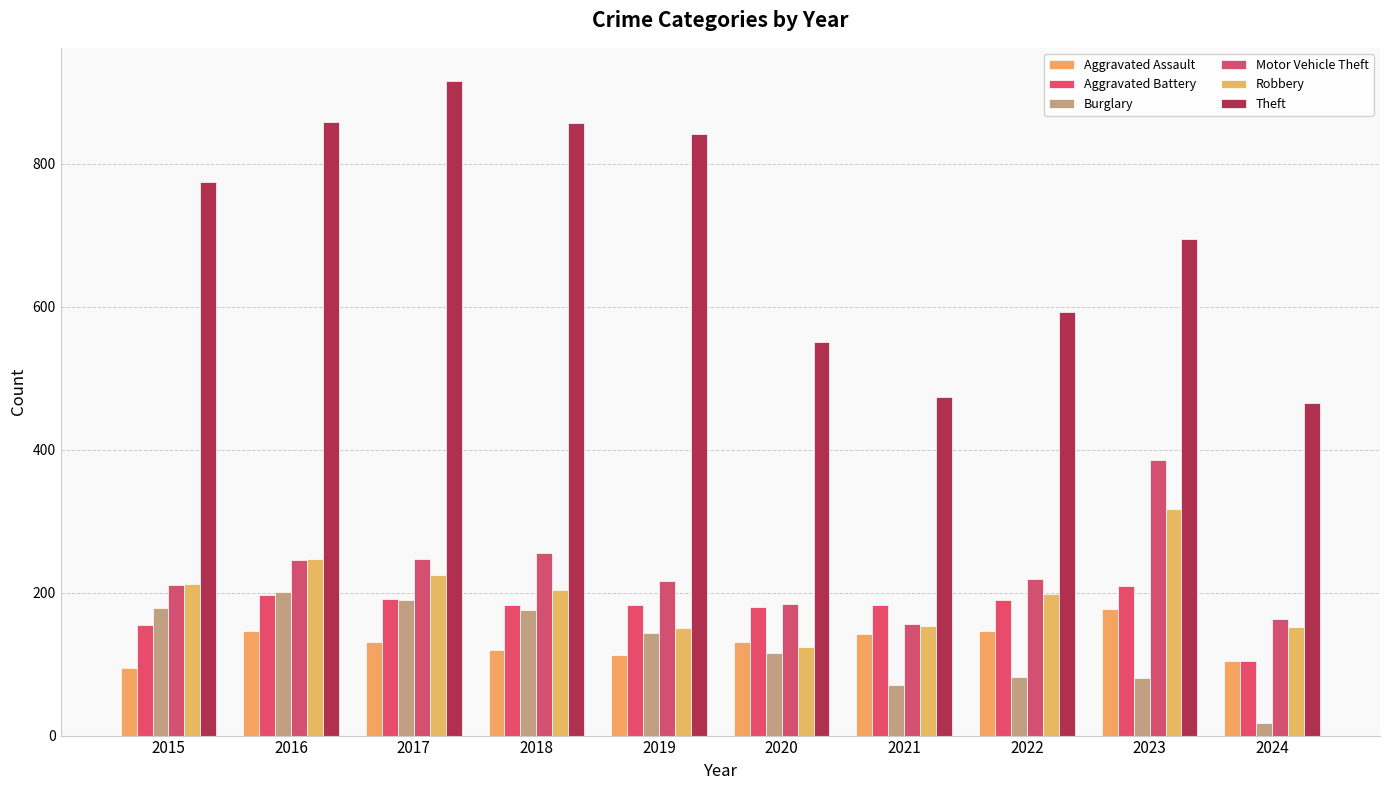

What is the total value across all series at 2021?

1178